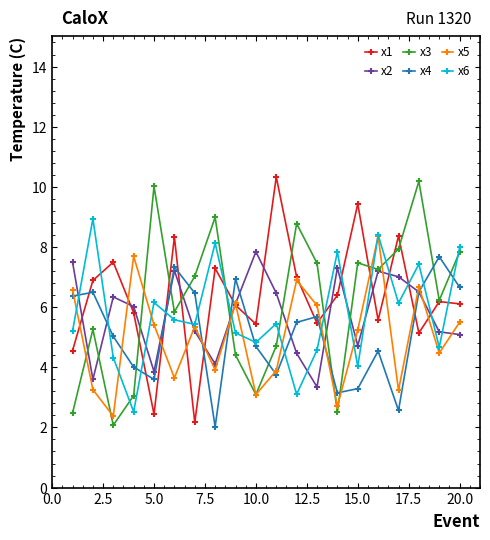

What is the minimum value for x3?

2.1